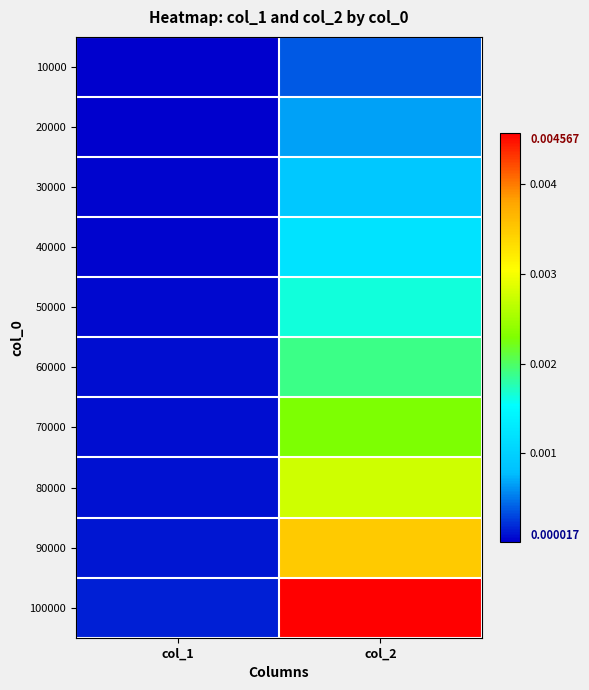

Between col_2 and col_1, which is larger?

col_2